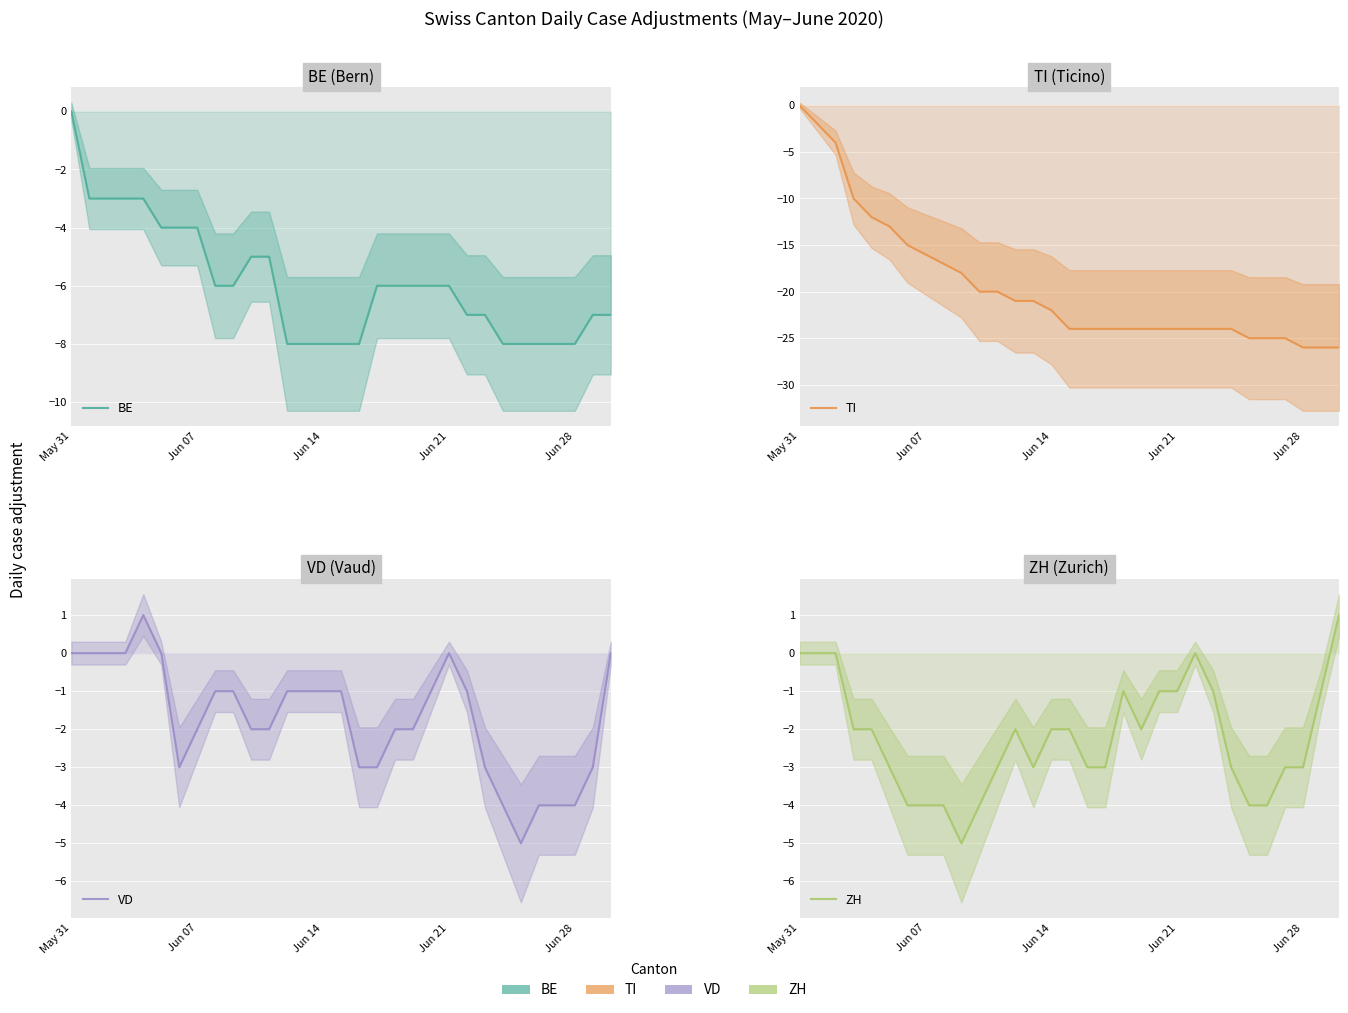

What is the difference between the second highest and second lowest values in the BE series?

5